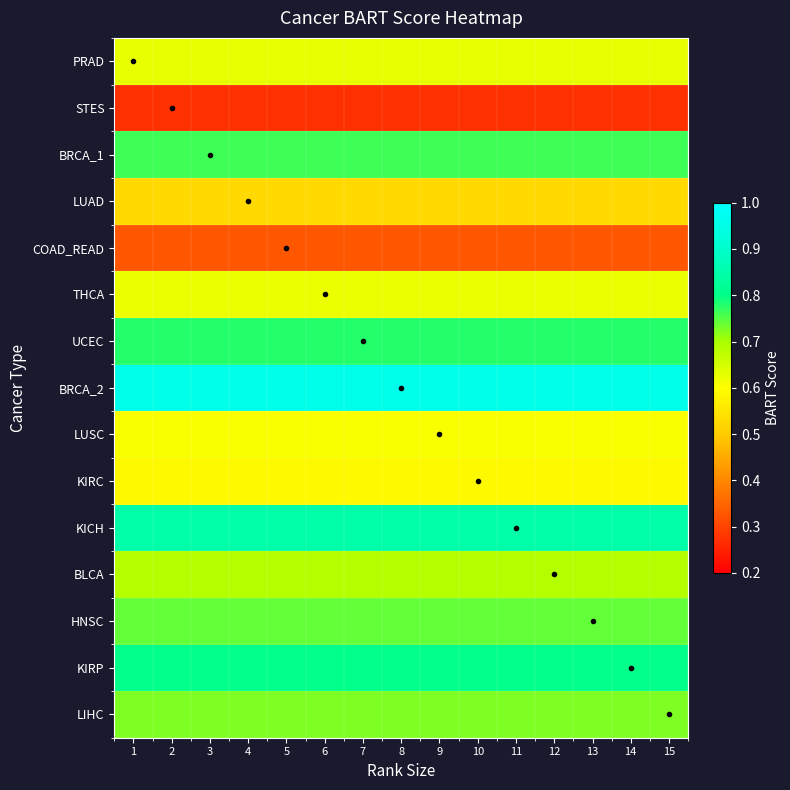

At how many categories does at least one series exceed 0?

15